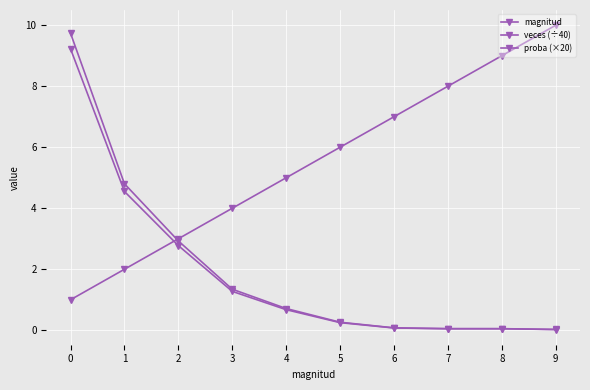

Count the number of data series in this chart.

3